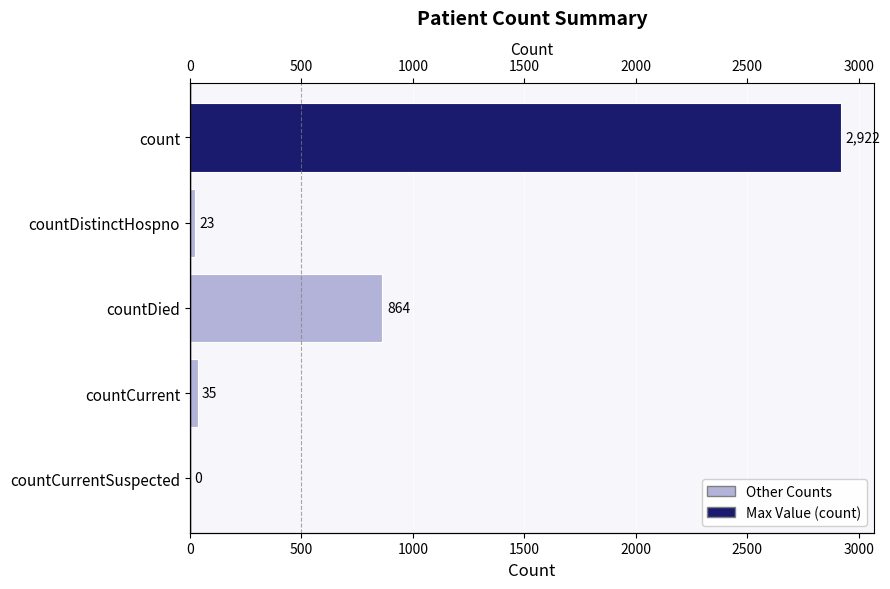

What is the sum of the values at count and countDistinctHospno?

2945